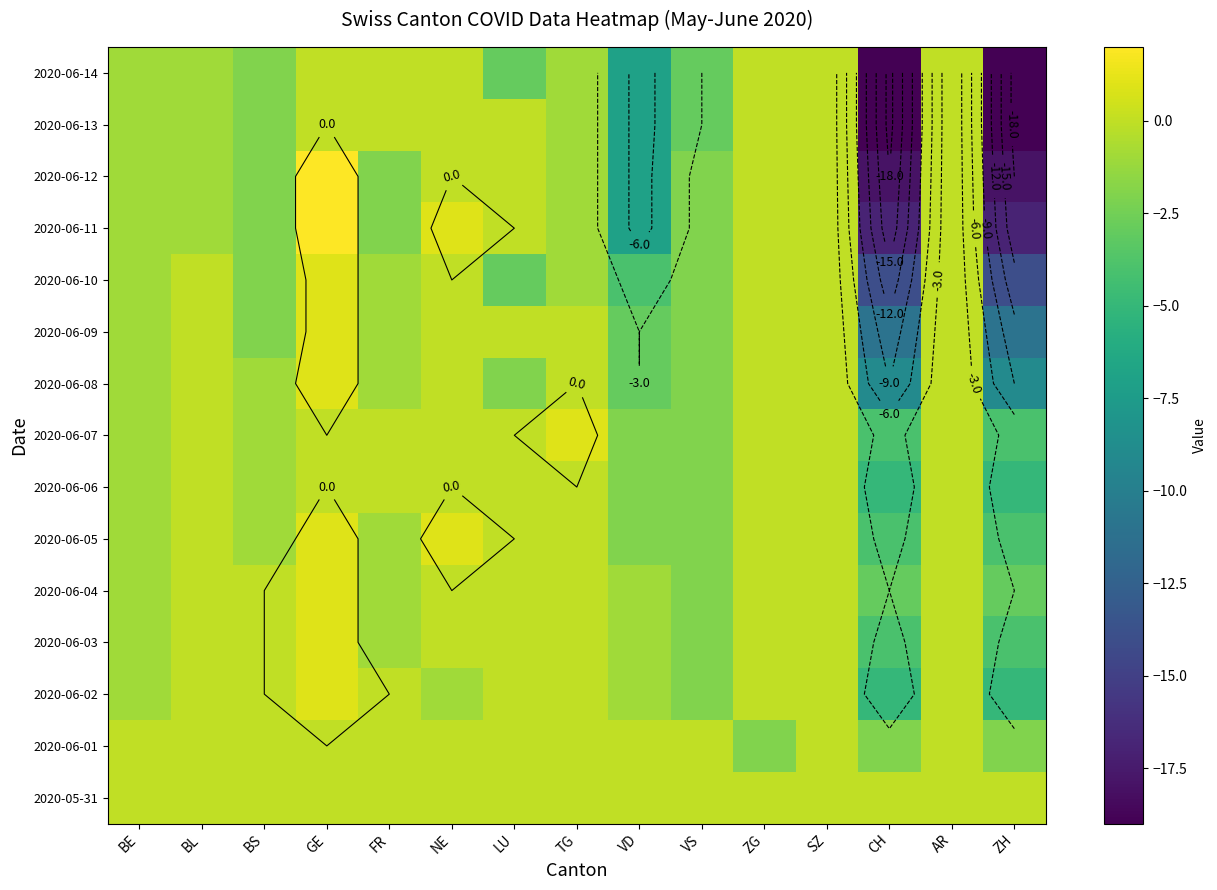

What is the sum of the 2020-06-12 values at BS and NE?

-2